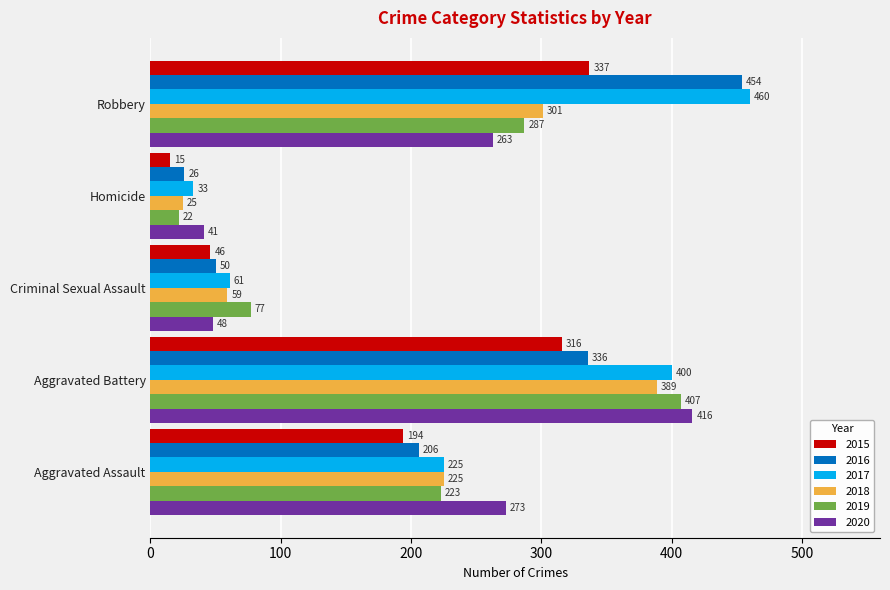

How many data points does each series have?

5